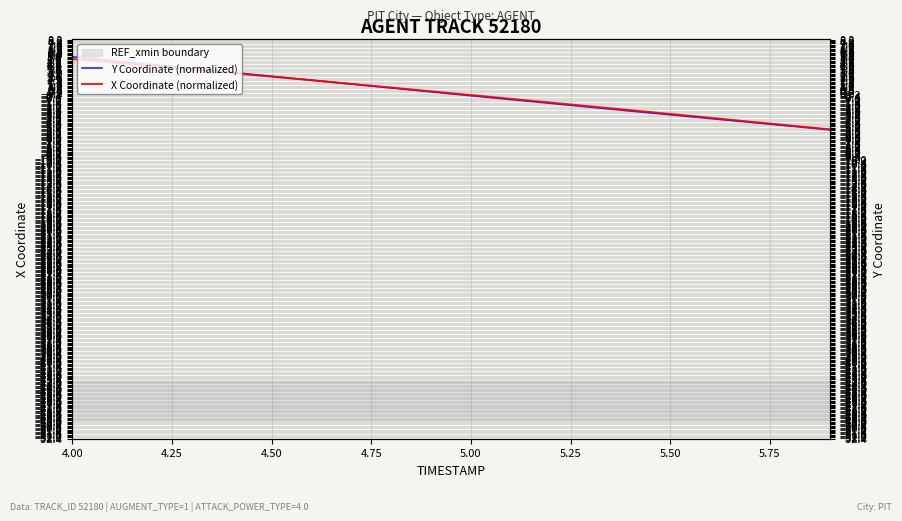

What is the maximum value for Y Coordinate (normalized)?

5.6